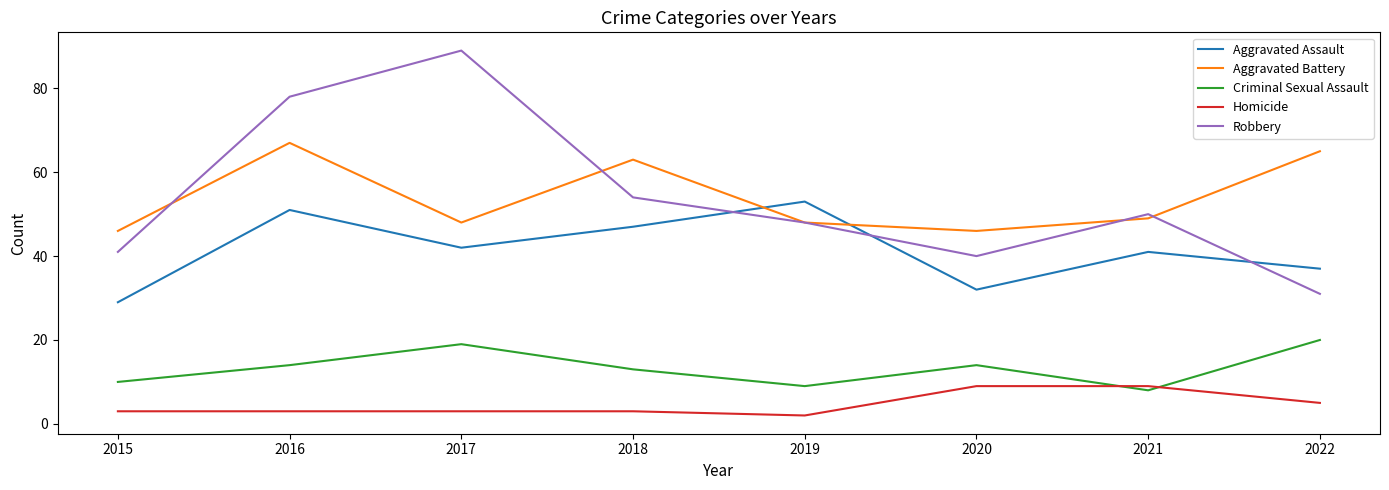

Reading left to right, transcribe all the data shown in this chart.

Aggravated Assault: 29	51	42	47	53	32	41	37
Aggravated Battery: 46	67	48	63	48	46	49	65
Criminal Sexual Assault: 10	14	19	13	9	14	8	20
Homicide: 3	3	3	3	2	9	9	5
Robbery: 41	78	89	54	48	40	50	31